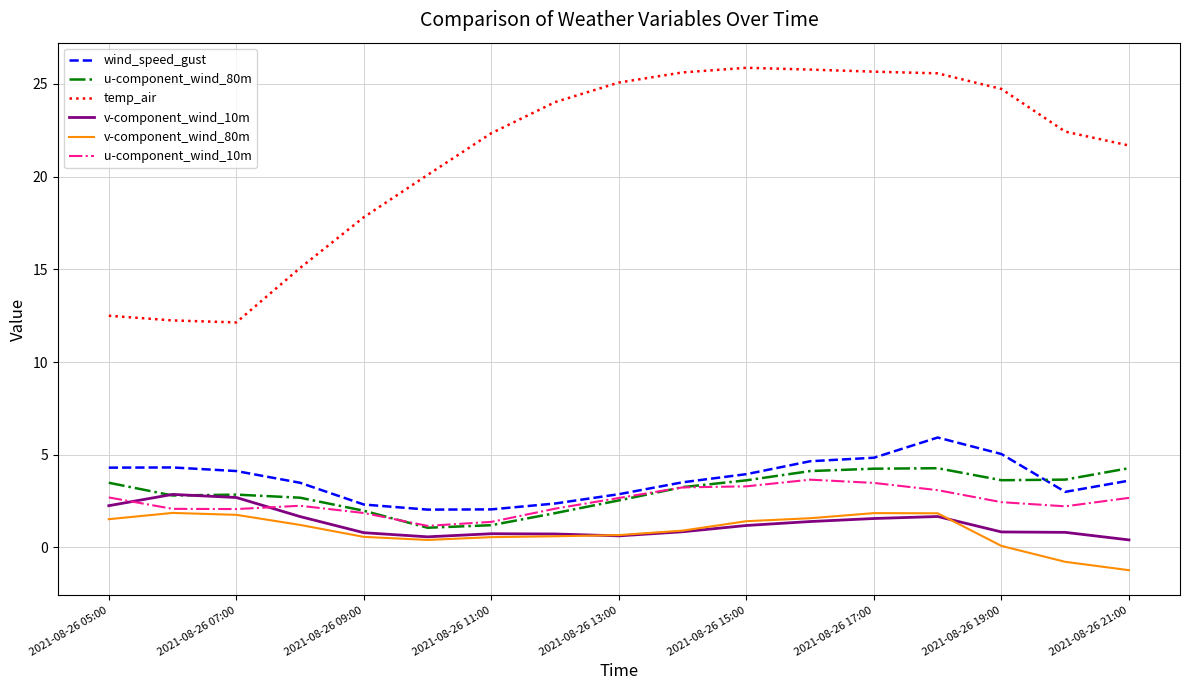

What is the minimum value for temp_air?

12.1